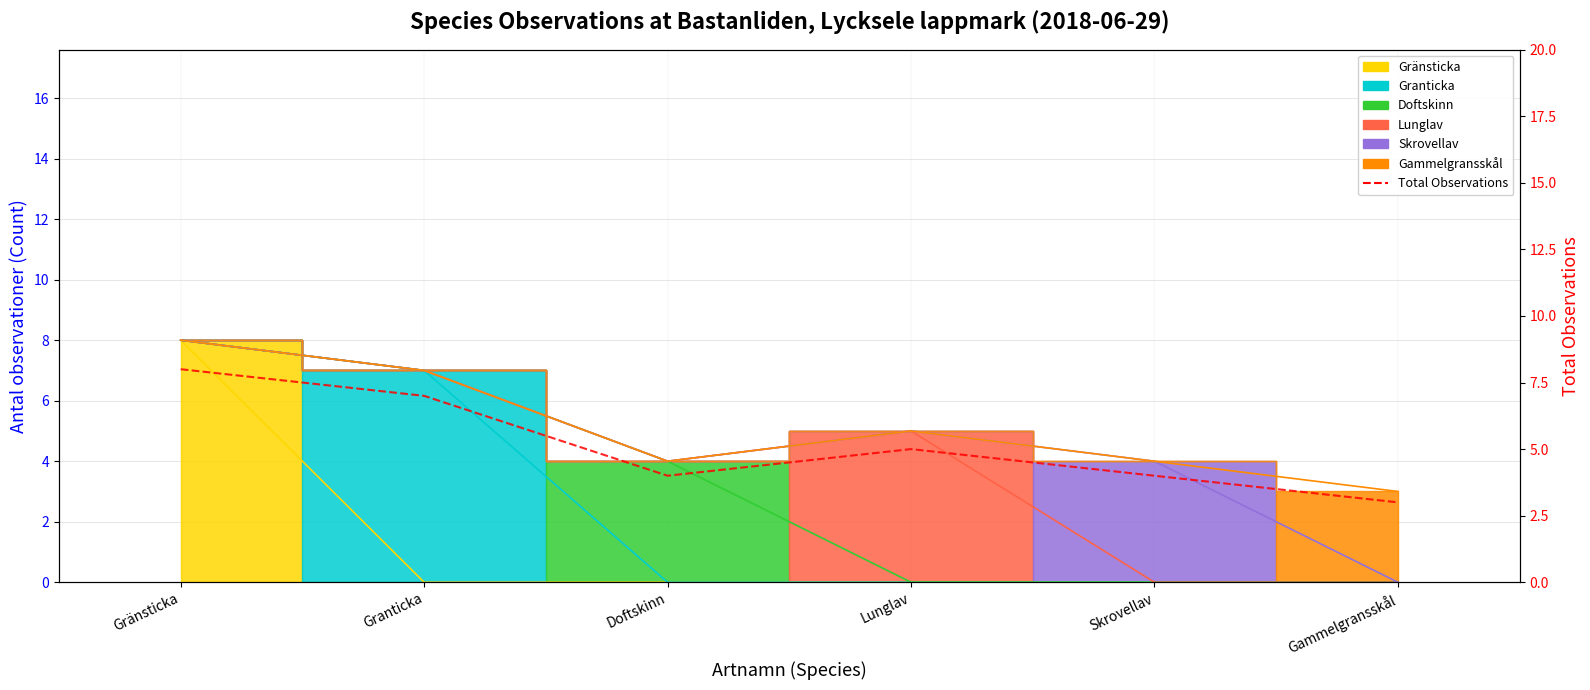

True or false: the data shows 13 at Gränsticka.

False